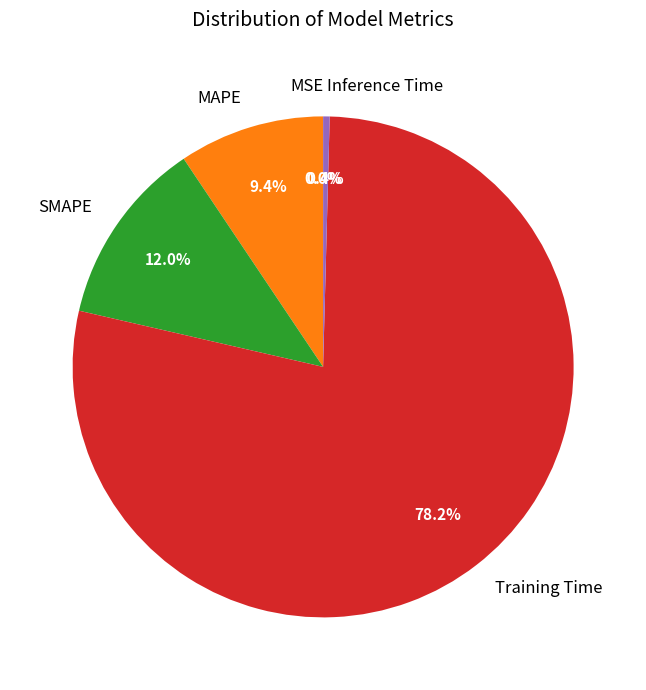

Does Training Time account for over 50% of the chart?

Yes